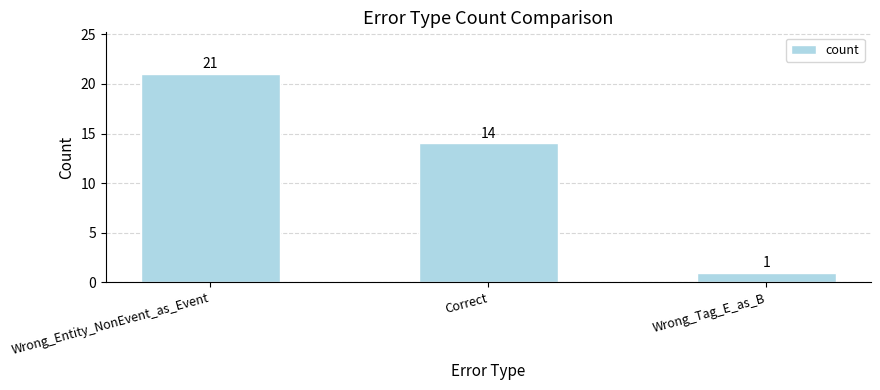

Reading right to left, extract all data points from this chart.

Wrong_Tag_E_as_B=1	Correct=14	Wrong_Entity_NonEvent_as_Event=21